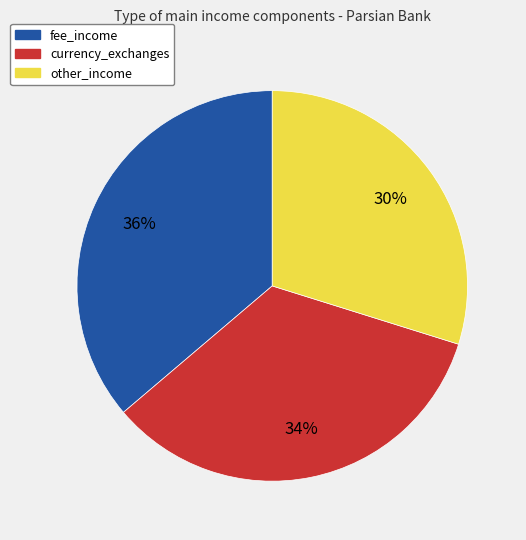

What is the ratio of the value at currency_exchanges to the value at fee_income?

0.9